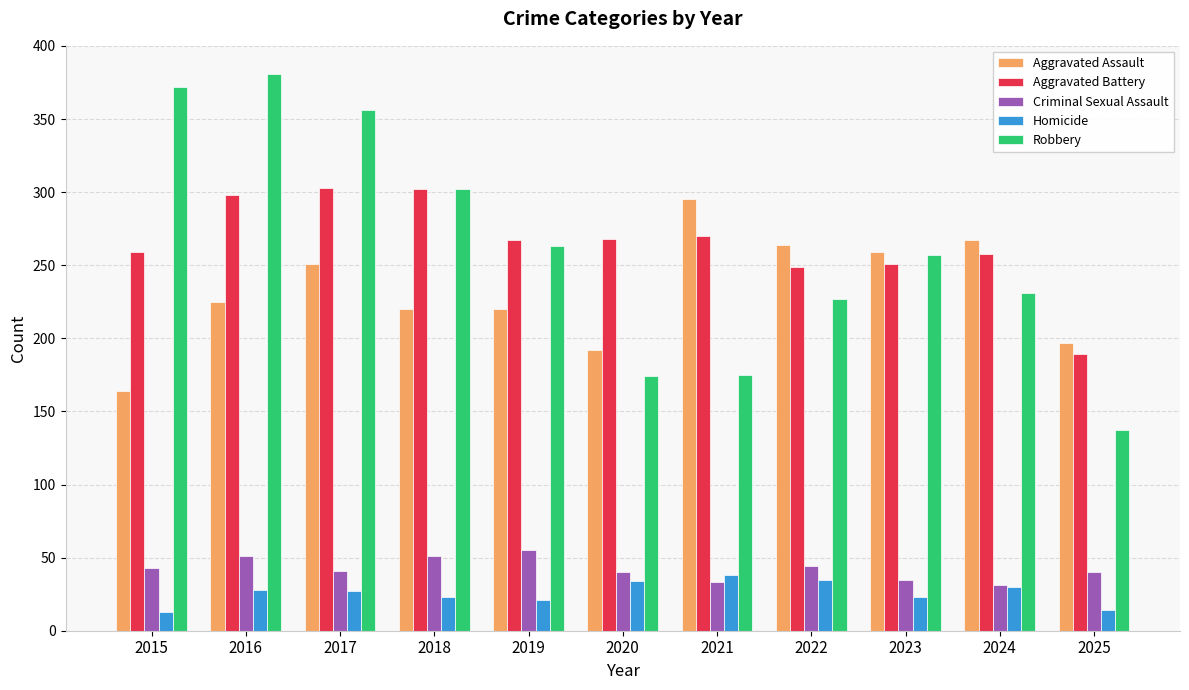

What is the total value across all series at 2022?

819